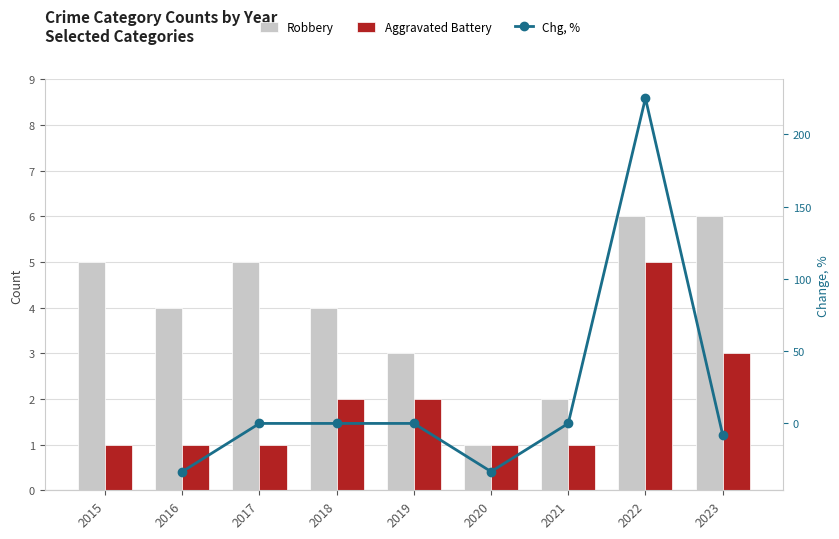

Which series has the widest spread of values?

Robbery